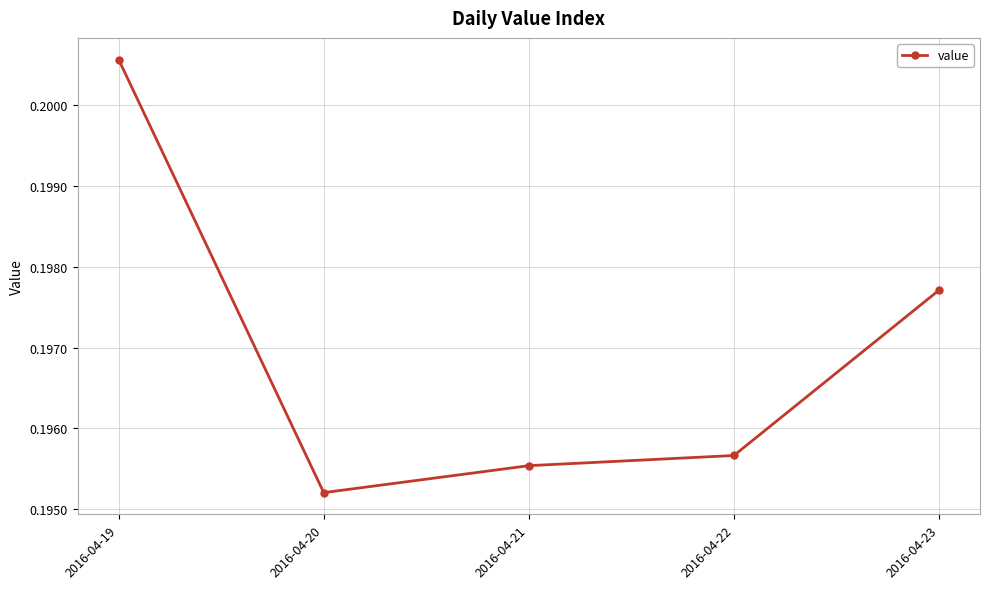

What is the sum of all values?

1.0